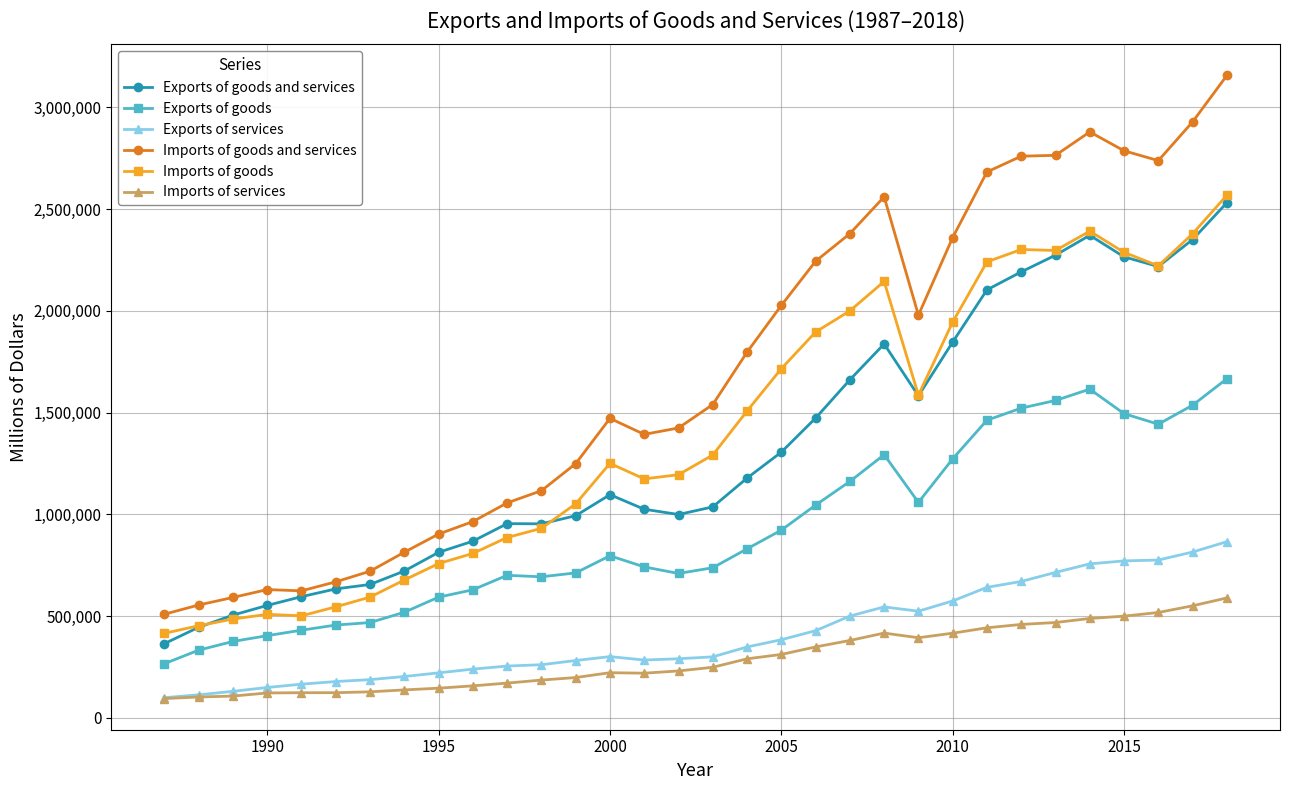

True or false: Imports of services has more than 1 points higher than both neighbors.

True